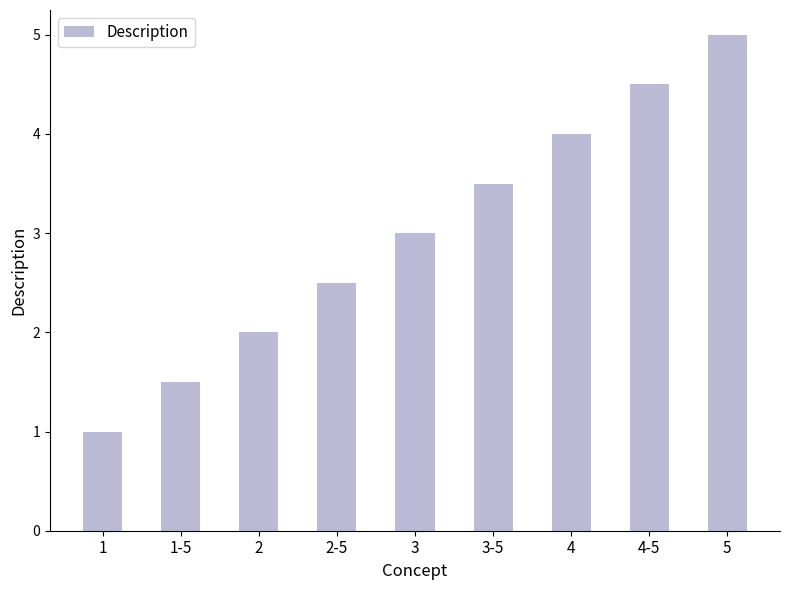

What position from the right is 2?

7